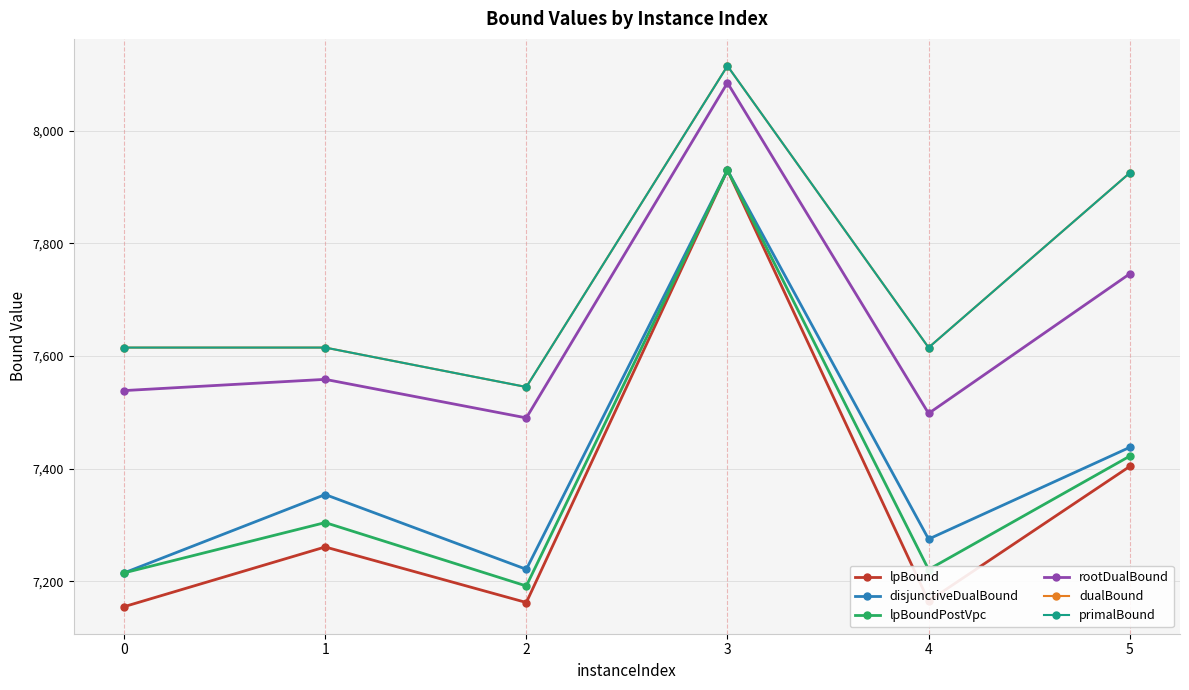

At which label does rootDualBound first exceed 7558?

1